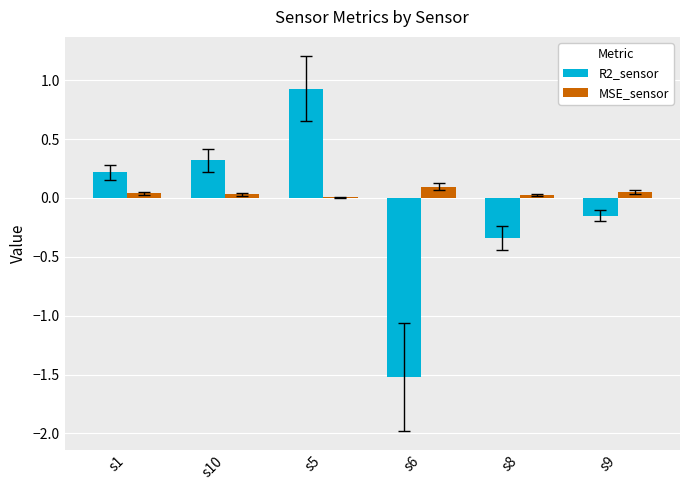

What are all the series names shown in the legend?

R2_sensor, MSE_sensor